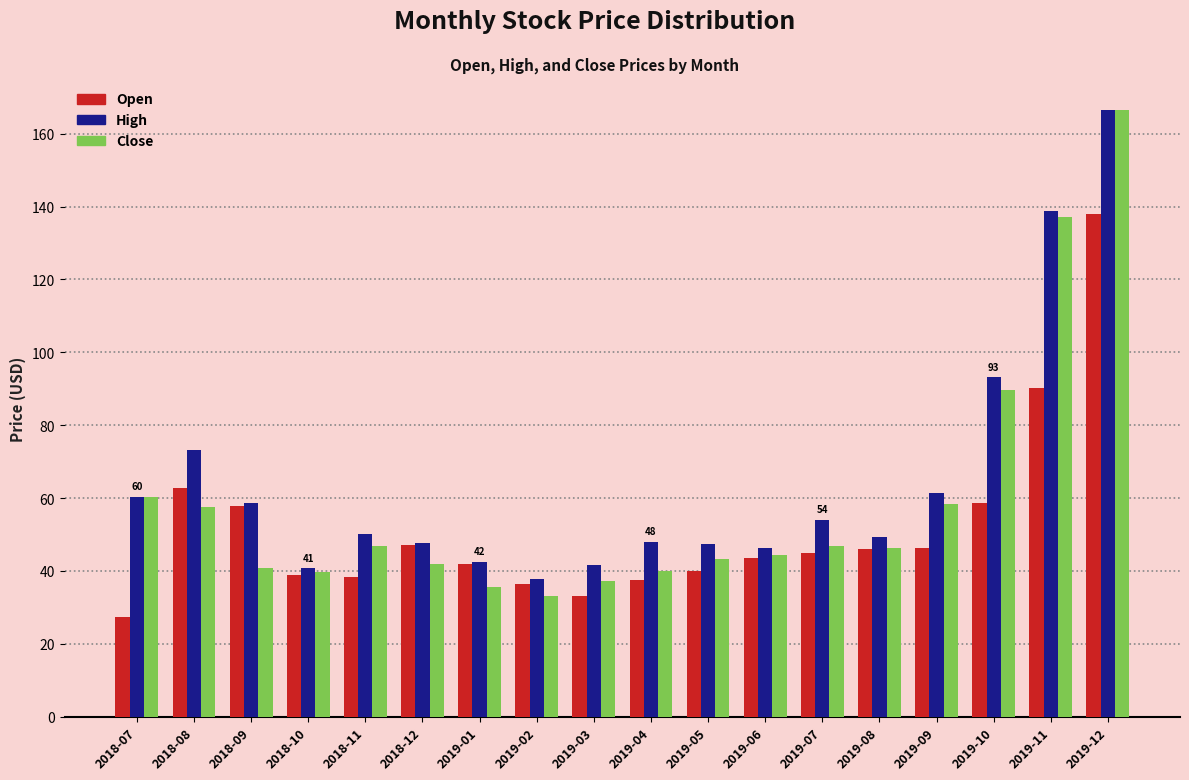

At which category does the chart reach its peak across all series?

2019-12